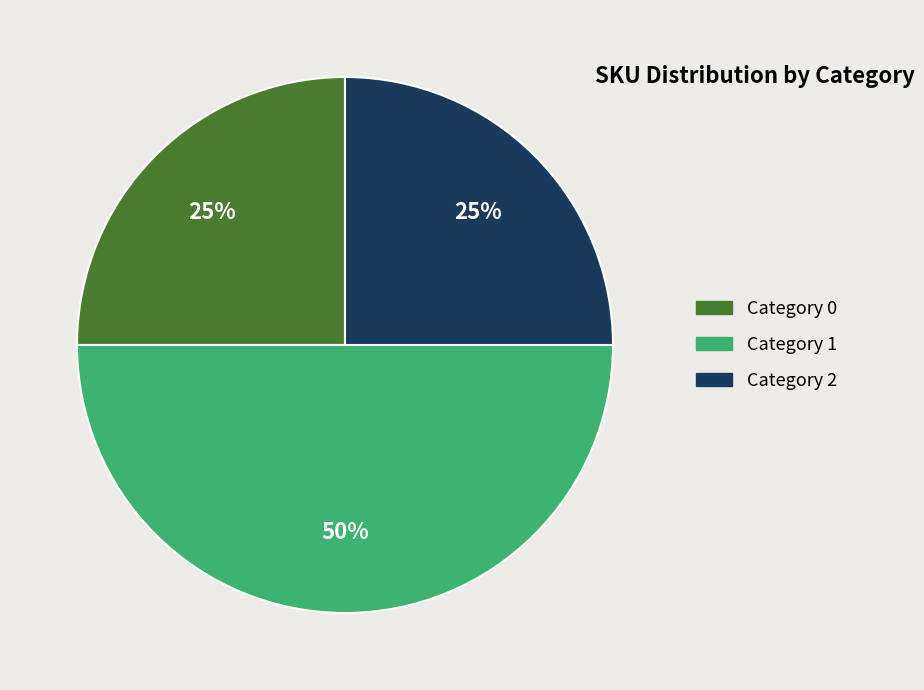

To the nearest percent, what is the average slice percentage?

33%